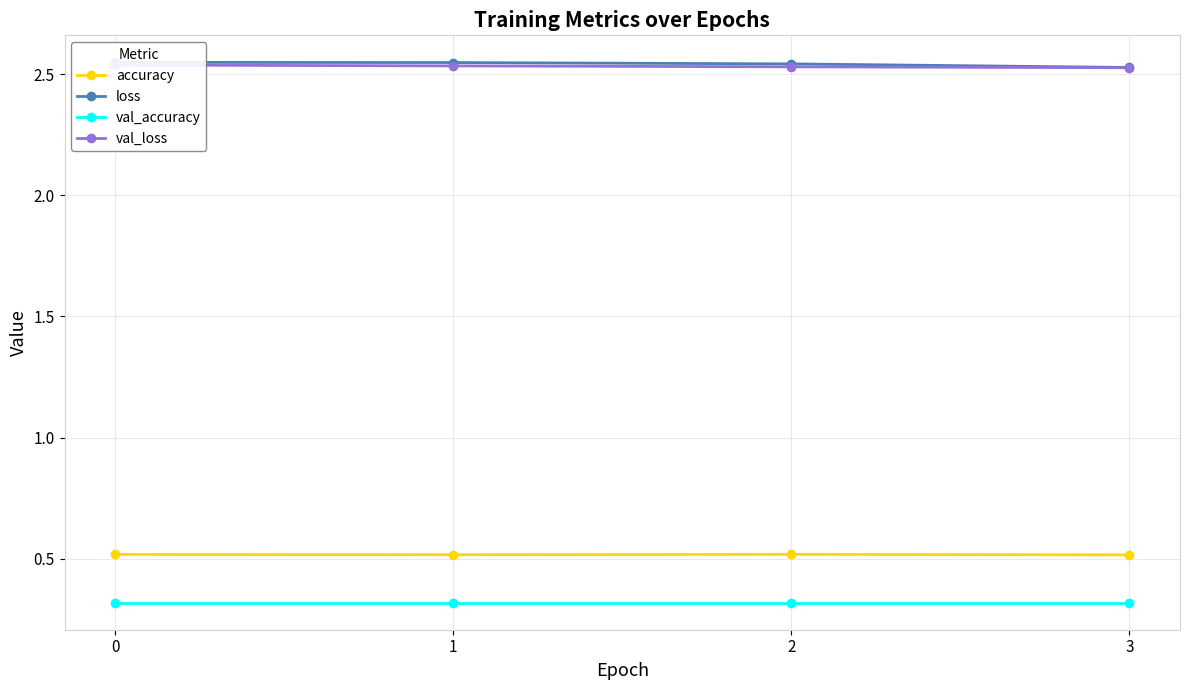

How many categories are shown in the chart?

4